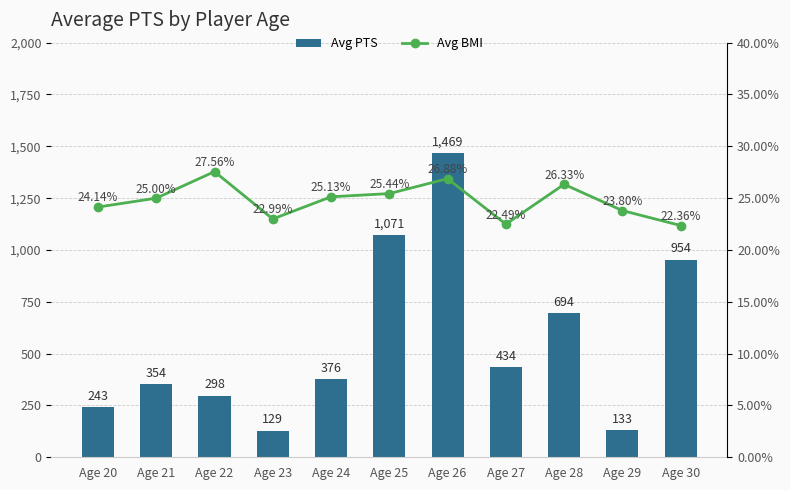

What is the smallest value displayed?

22.4